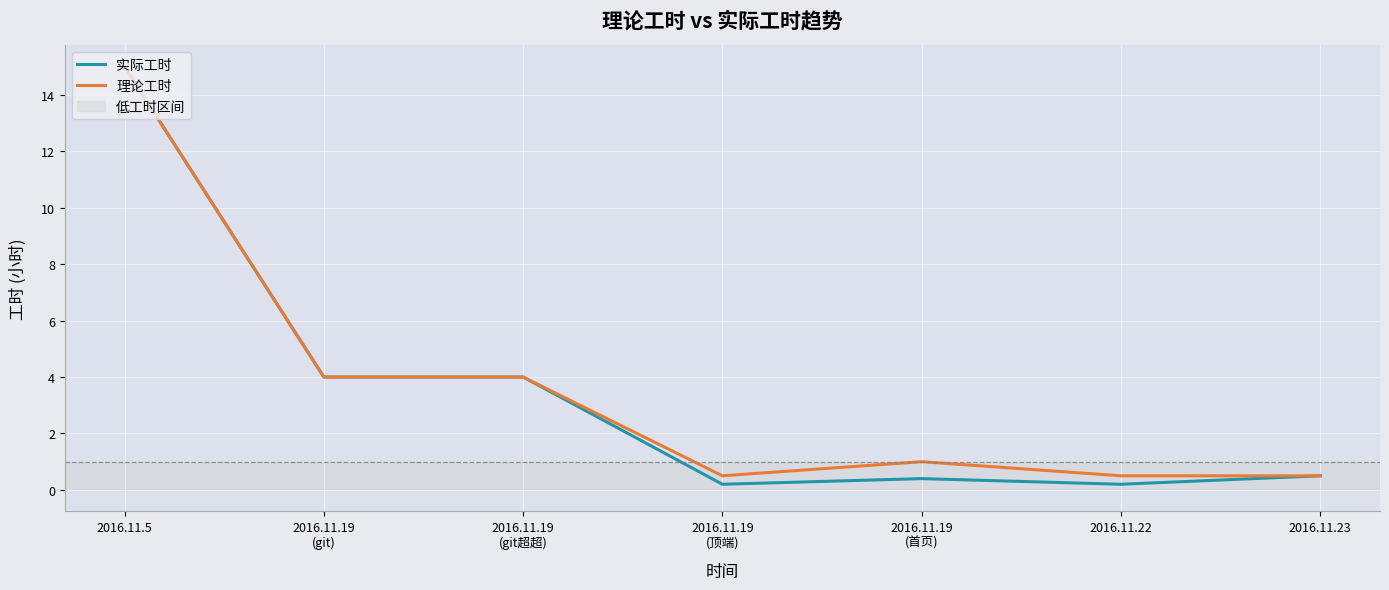

Is it true that 理论工时 equals 22.2 at 2016.11.5?

False